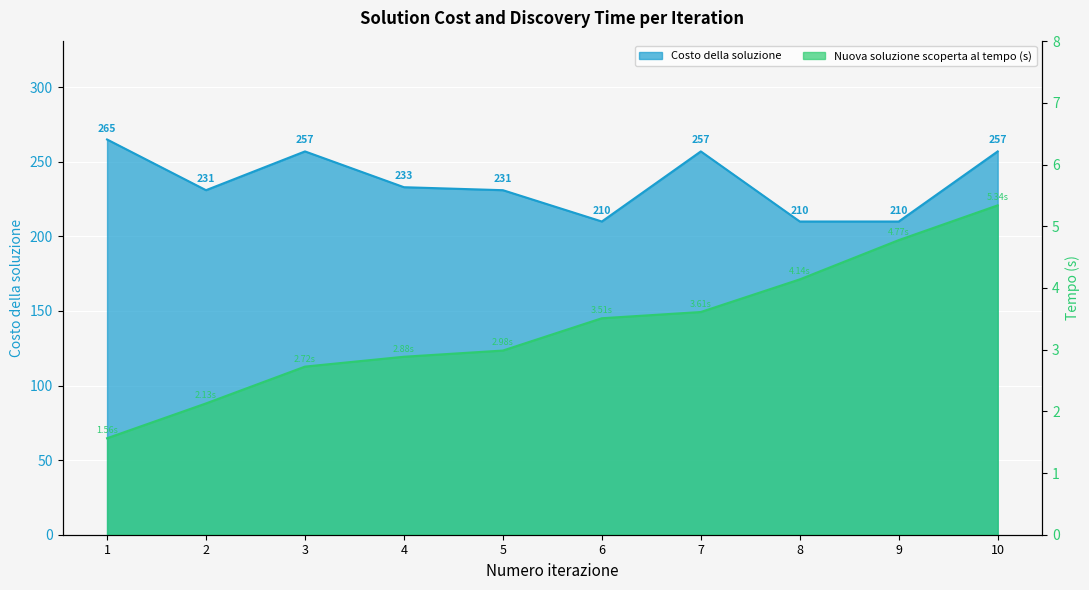

Rank the series at 10 from highest to lowest value.

Costo della soluzione, Nuova soluzione scoperta al tempo (s)